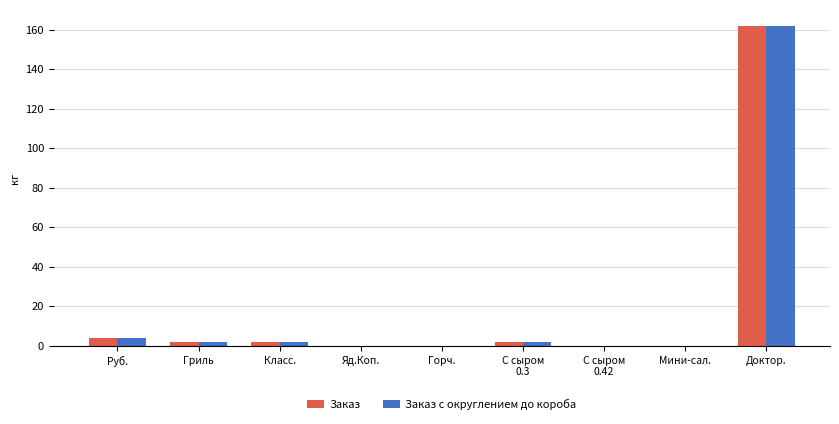

Is it true that Заказ equals 0.0 at Горч.?

True